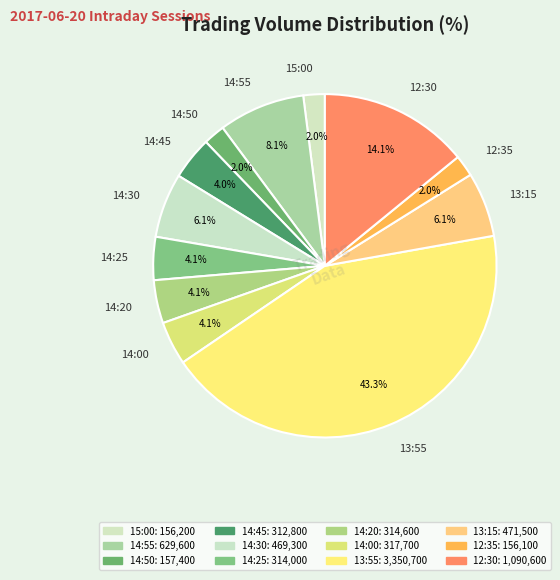

Is it true that 13:55 is 43% of the pie?

True